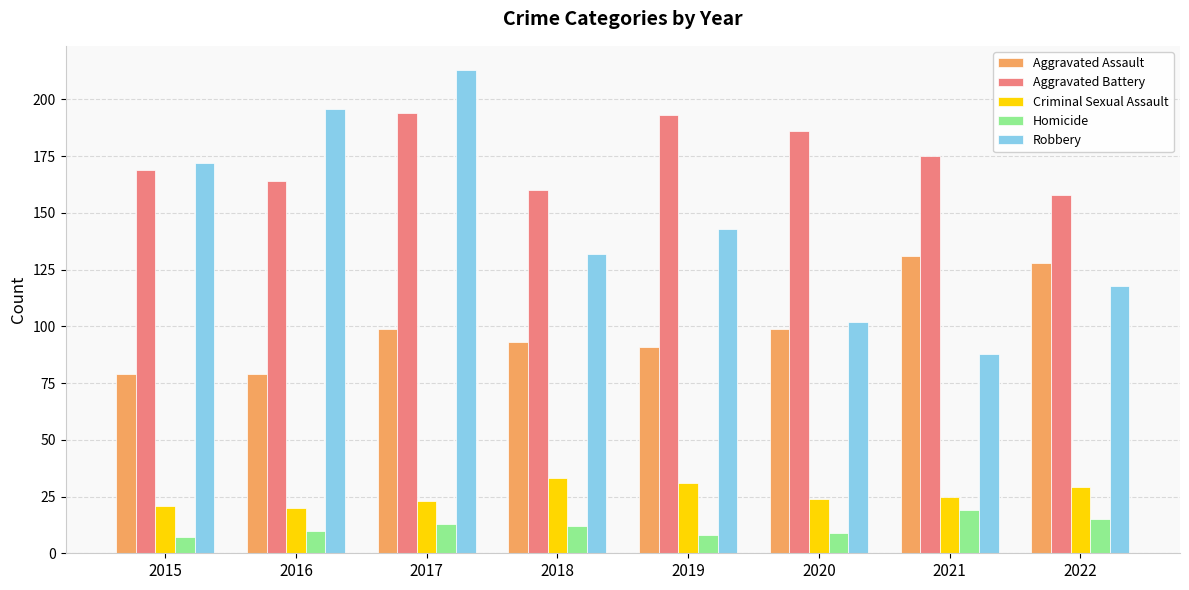

True or false: Criminal Sexual Assault has a value of 25 at 2021.

True